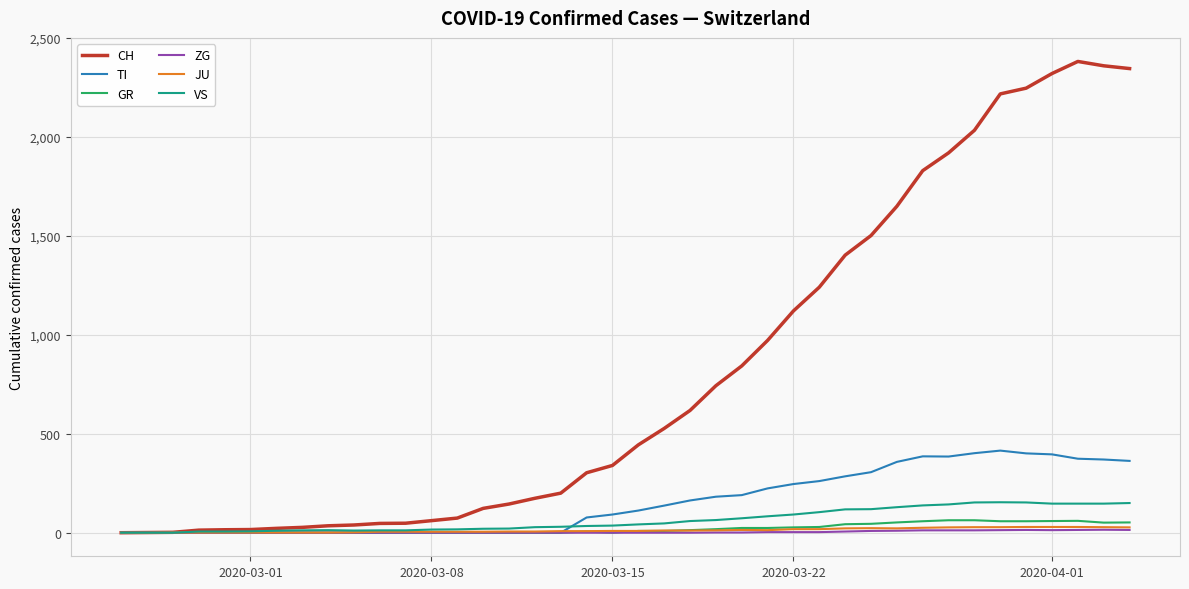

What is the average value of the JU series?

12